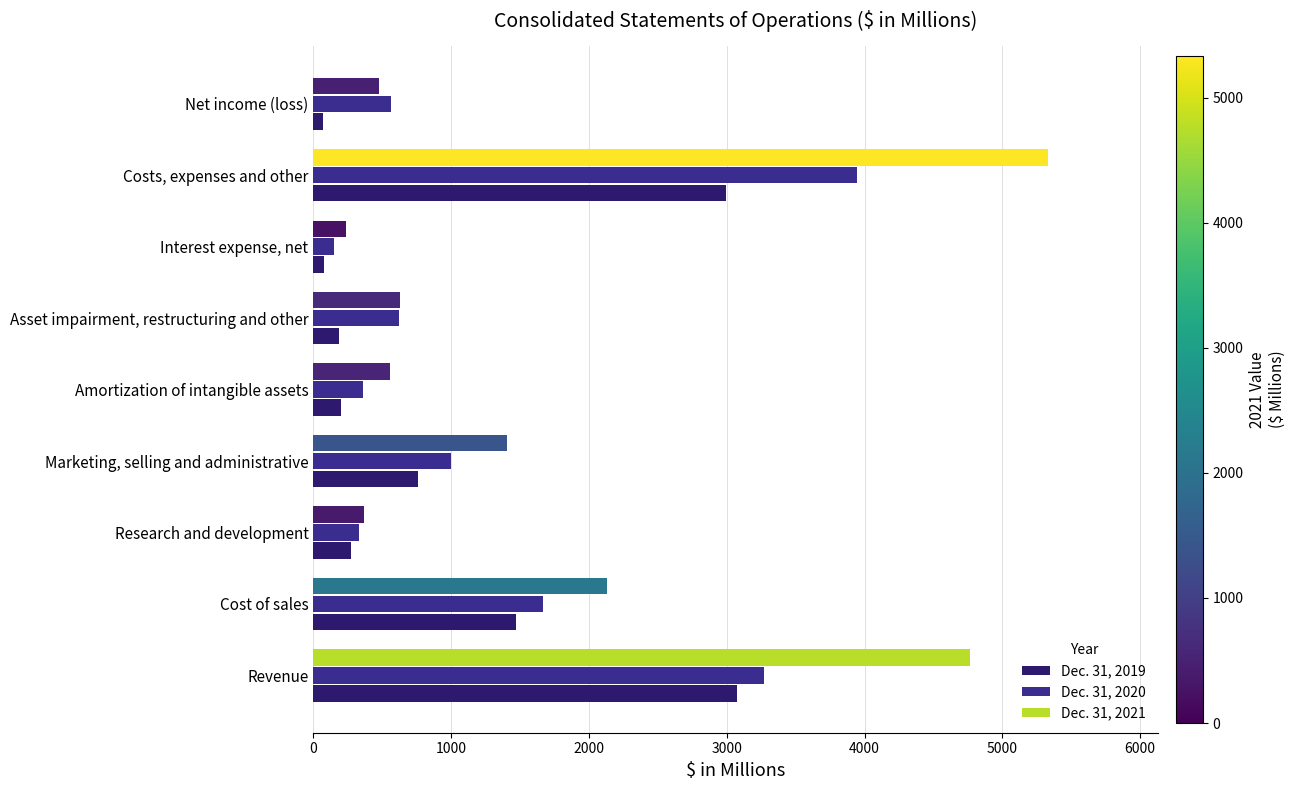

How many series are shown in this chart?

3